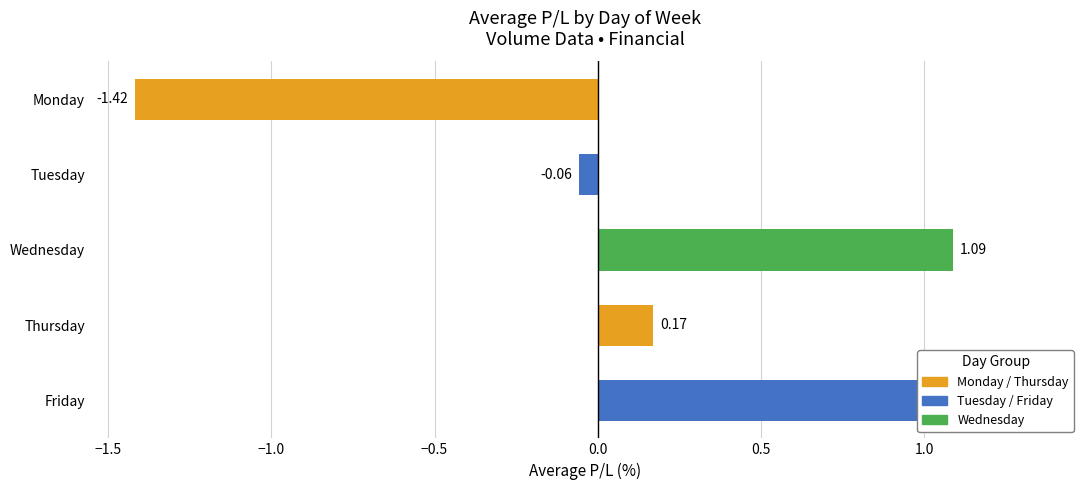

Count the number of data series in this chart.

1